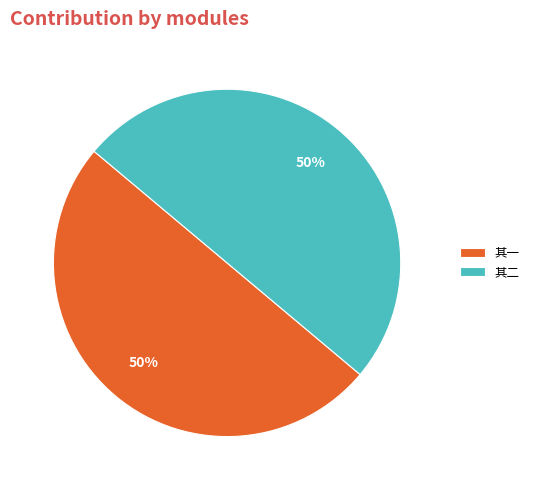

What percentage is the 其一 slice, to the nearest percent?

50%